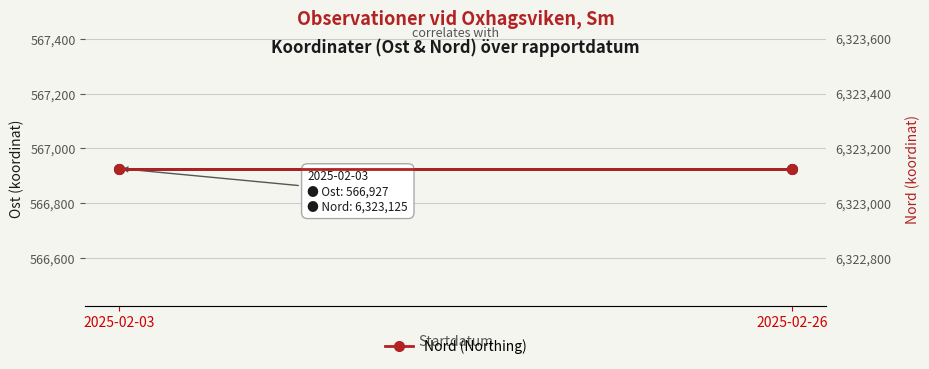

What is the lowest value of the Ost (Easting) series?

566927